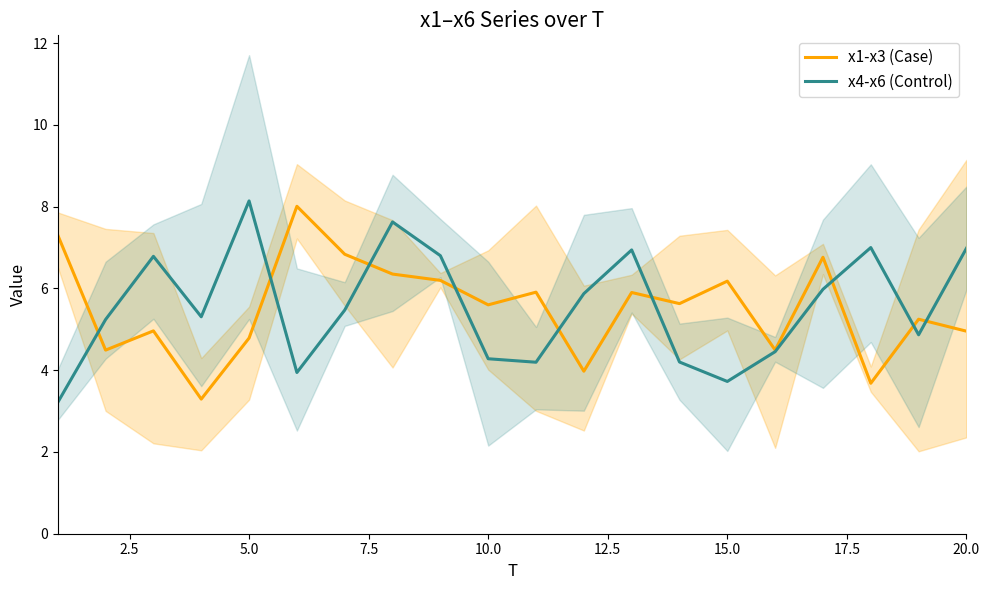

What is the minimum value for x1-x3 (Case)?

3.3